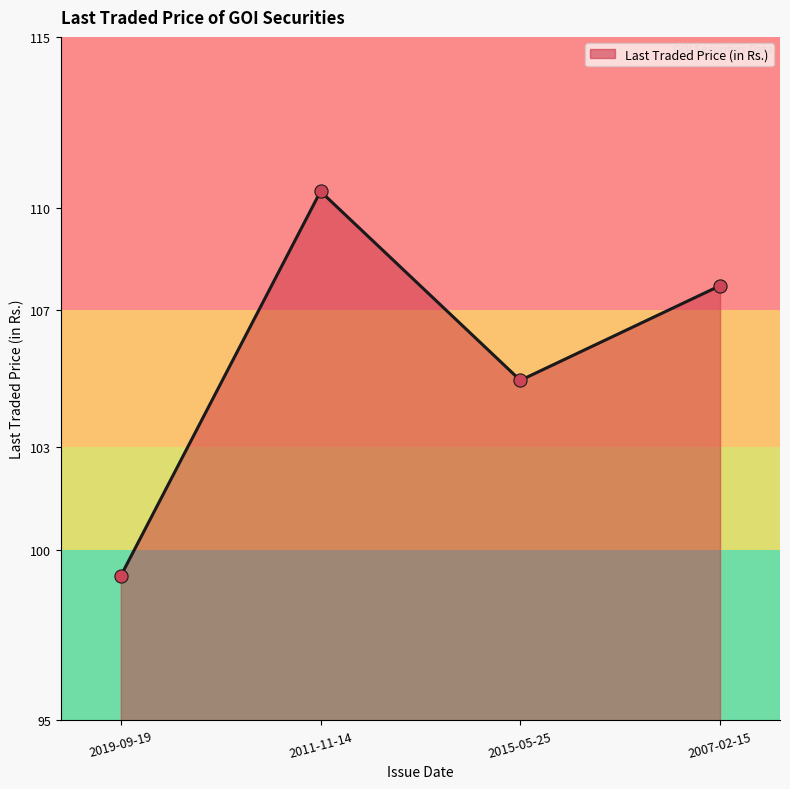

Between 2011-11-14 and 2015-05-25, which is larger?

2011-11-14